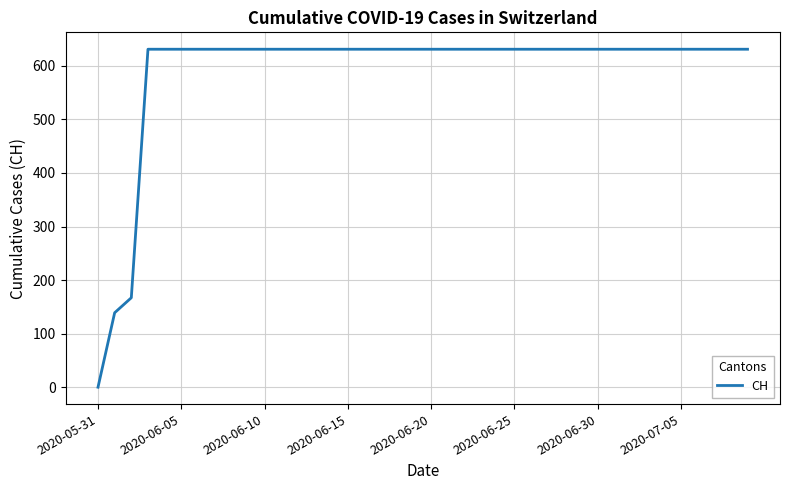

Does the chart have visible grid lines?

Yes